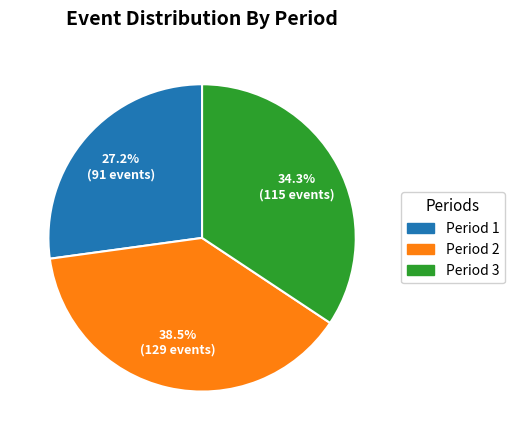

Is there any slice that represents more than half of the pie?

No